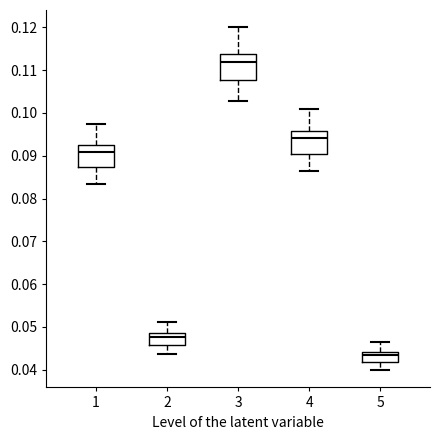

Where is the upper edge of the box at x = 2 on the y-axis? The values are not printed on the chart, so give them approximately, as read against the axis.

0.048